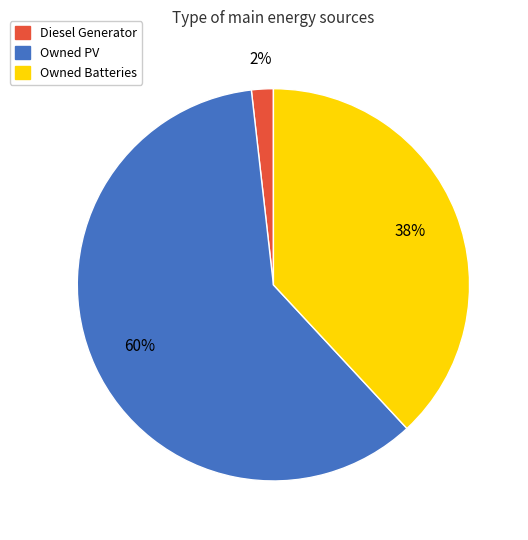

Between Diesel Generator and Owned PV, which is larger?

Owned PV